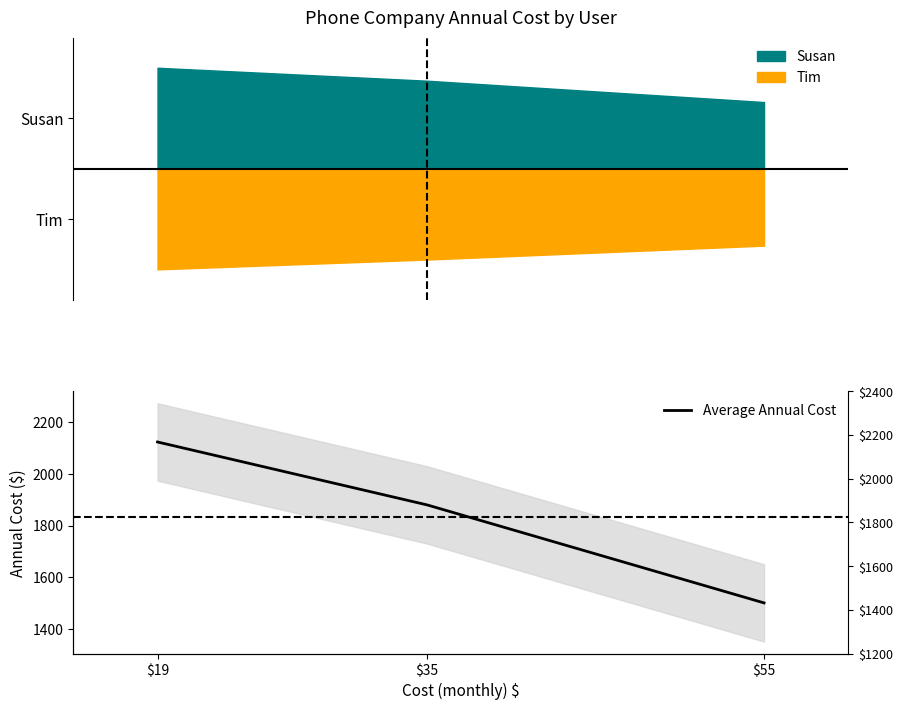

Approximately how many times larger is the value at $19 compared to $55?

1.4